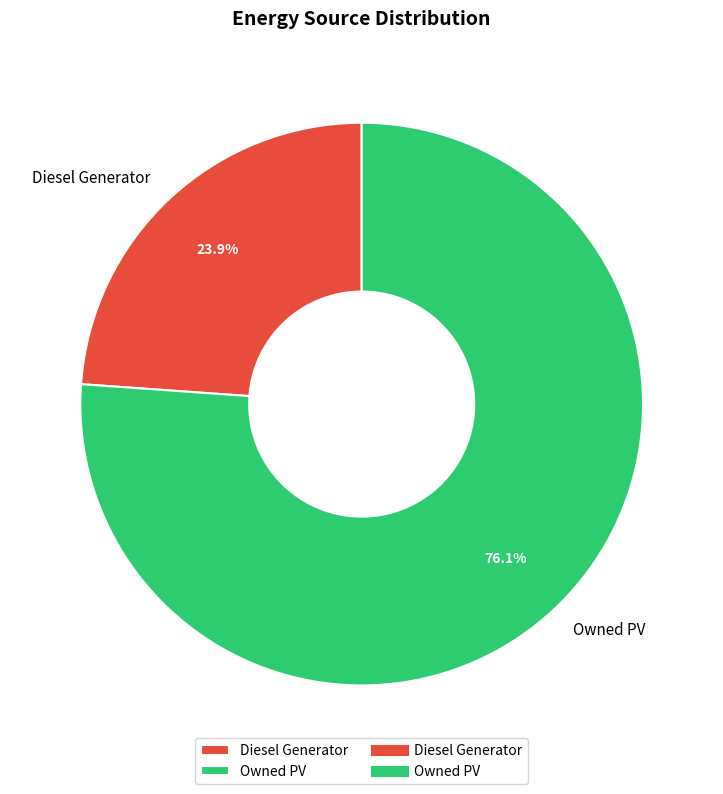

To the nearest percent, what is the average slice percentage?

50%